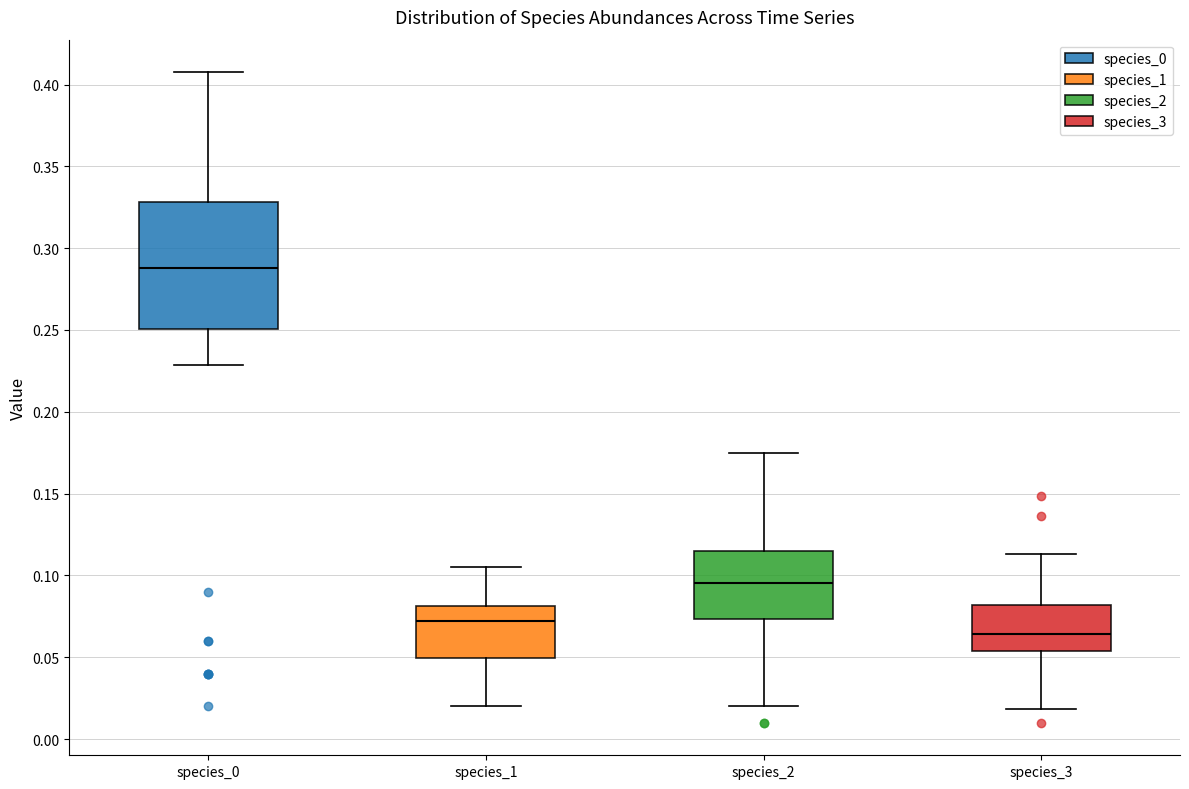

Reading left to right, transcribe this box plot: for each box, give where its median line is, the range the box spans, and where its two whiskers end, as read against the y-axis. The values are not printed on the chart, so give them approximately, as read against the axis.

species_0: median 0.290, box 0.250 to 0.330, whiskers 0.230 to 0.410
species_1: median 0.070, box 0.050 to 0.080, whiskers 0.020 to 0.105
species_2: median 0.095, box 0.075 to 0.115, whiskers 0.020 to 0.175
species_3: median 0.065, box 0.055 to 0.080, whiskers 0.020 to 0.115